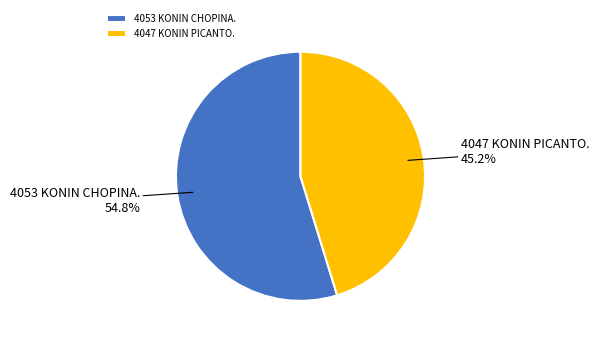

What is the smallest slice in the pie chart?

4047 KONIN PICANTO.